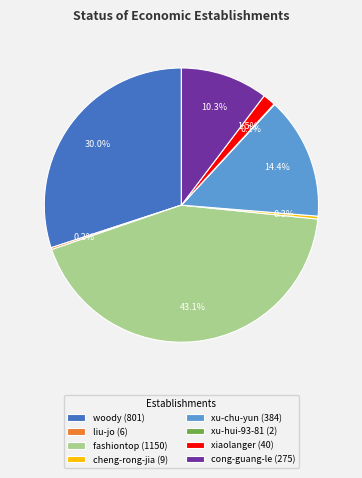

Does xiaolanger (40) represent more than half of the total?

No